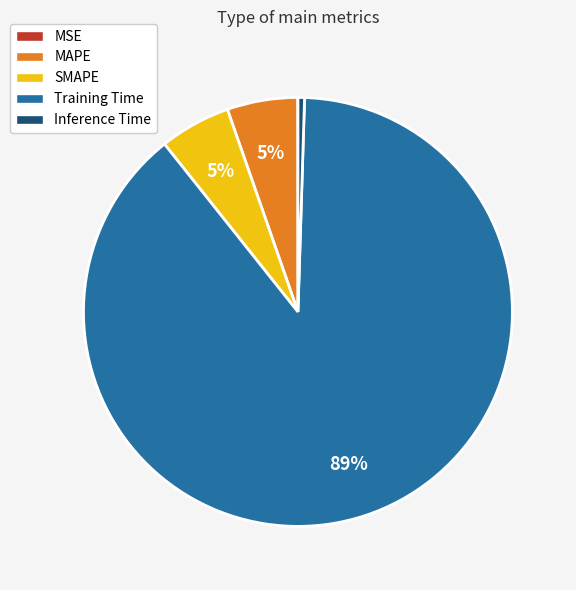

To the nearest percent, what is the average slice percentage?

20%